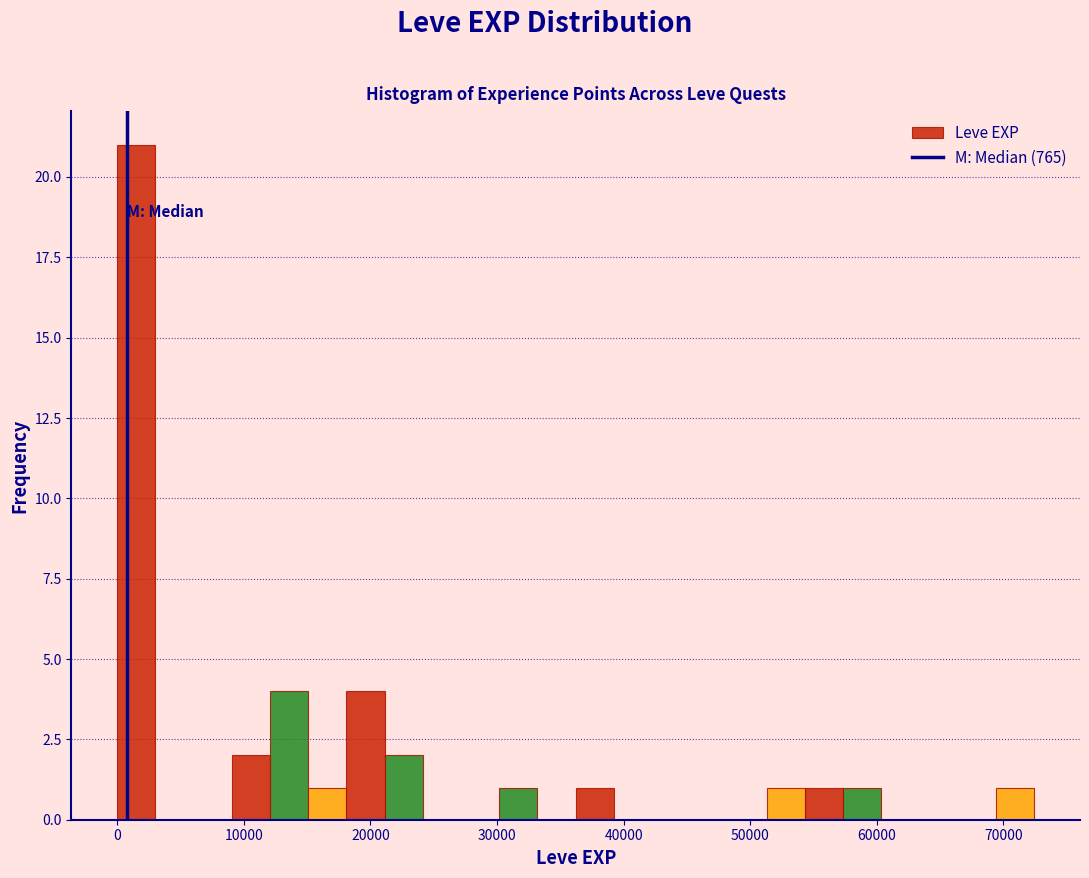

Read against the x-axis, roughly where is the centre of the tallest bar?

2000